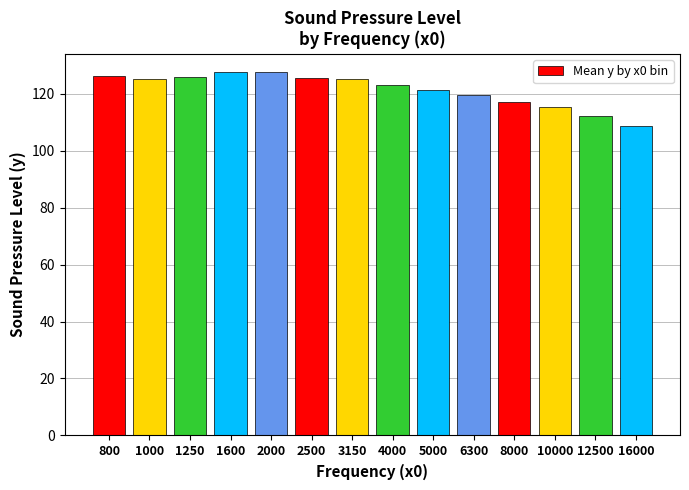

Does the chart contain any negative values?

No